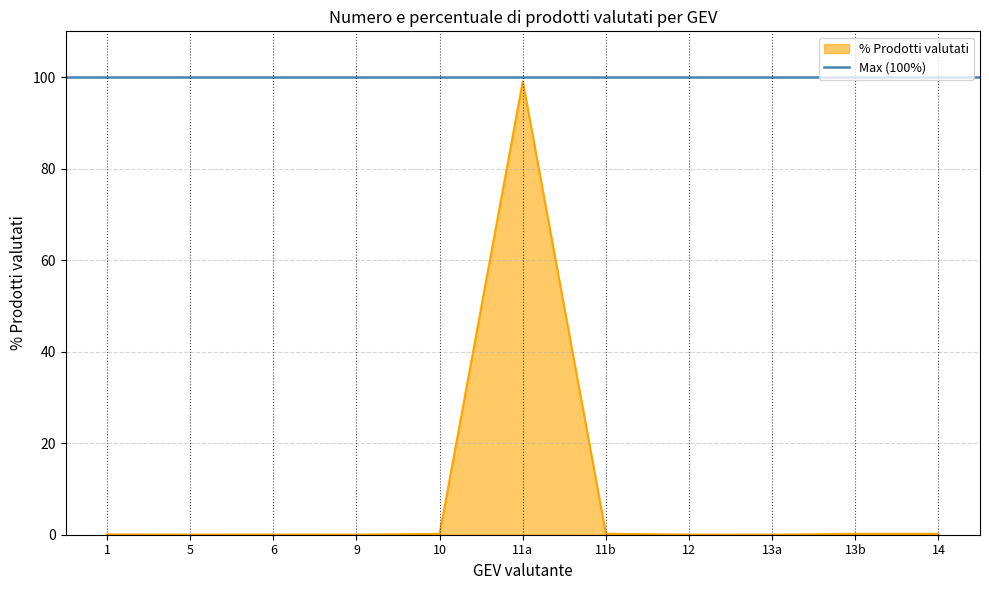

At which label is the value closest to 49?

11b